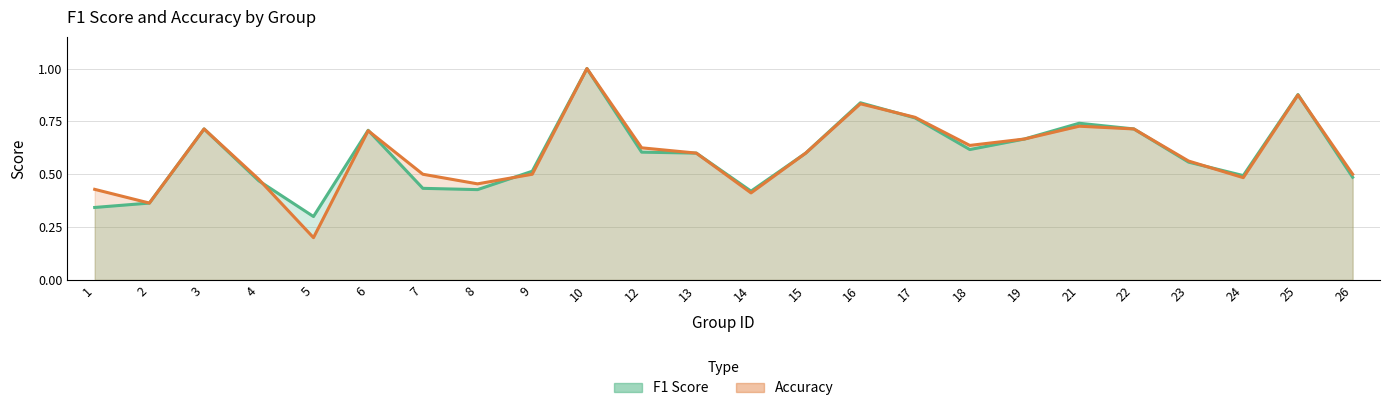

What are all the series names shown in the legend?

f1, accuracy